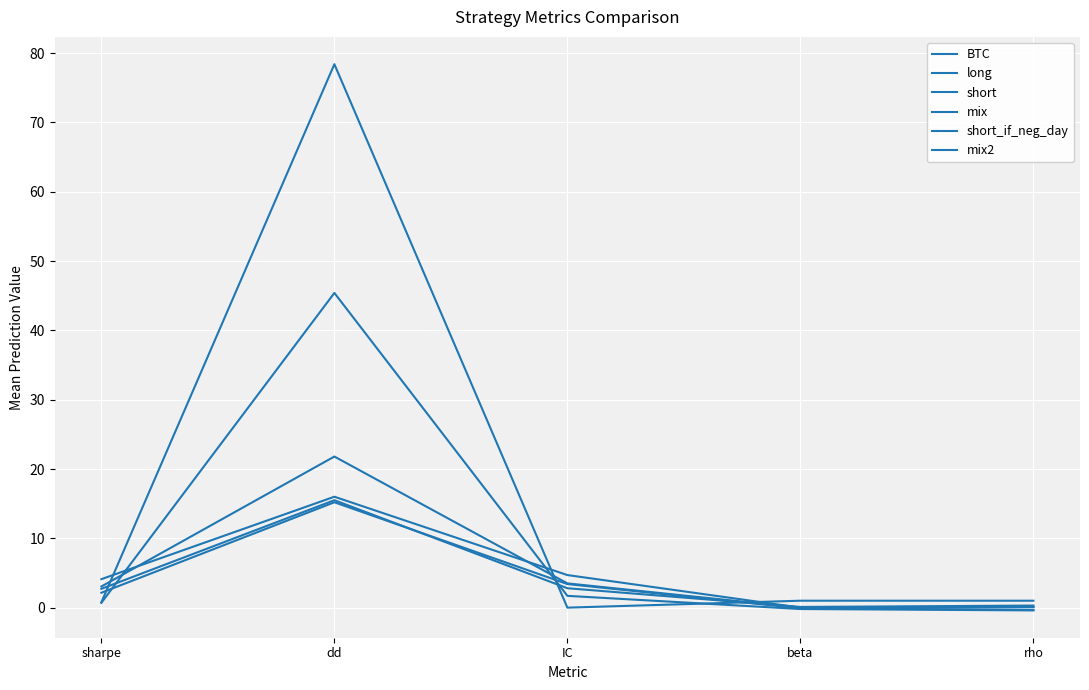

What is the spread (max minus min) of values at IC?

4.7